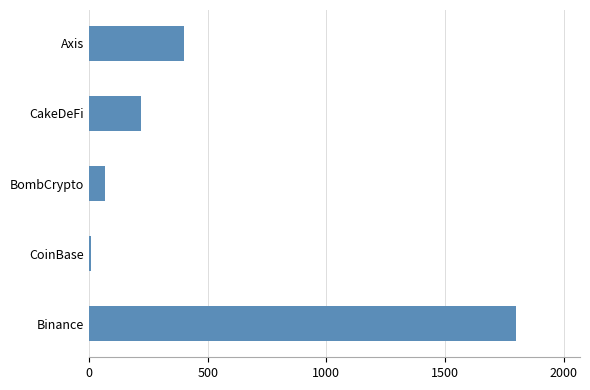

Does the chart contain any negative values?

No